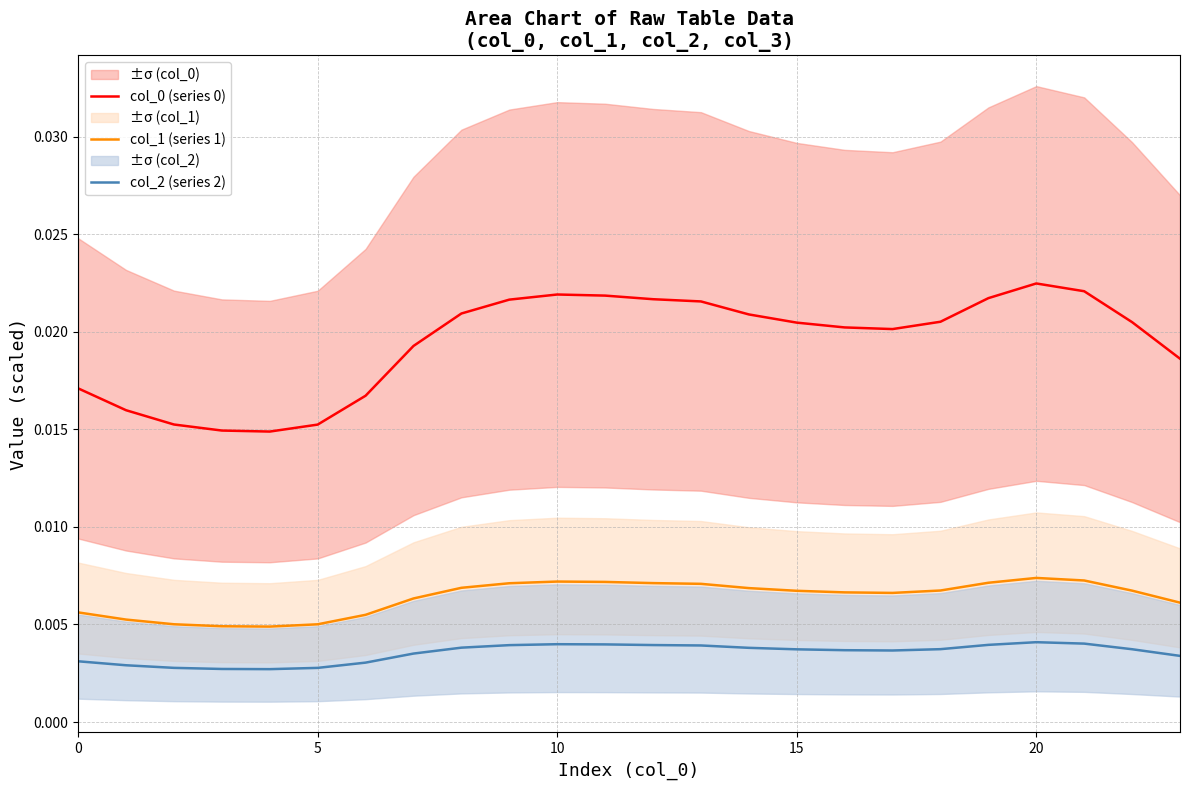

Is it true that col_0 (series 0) equals 0.0 at 12?

True